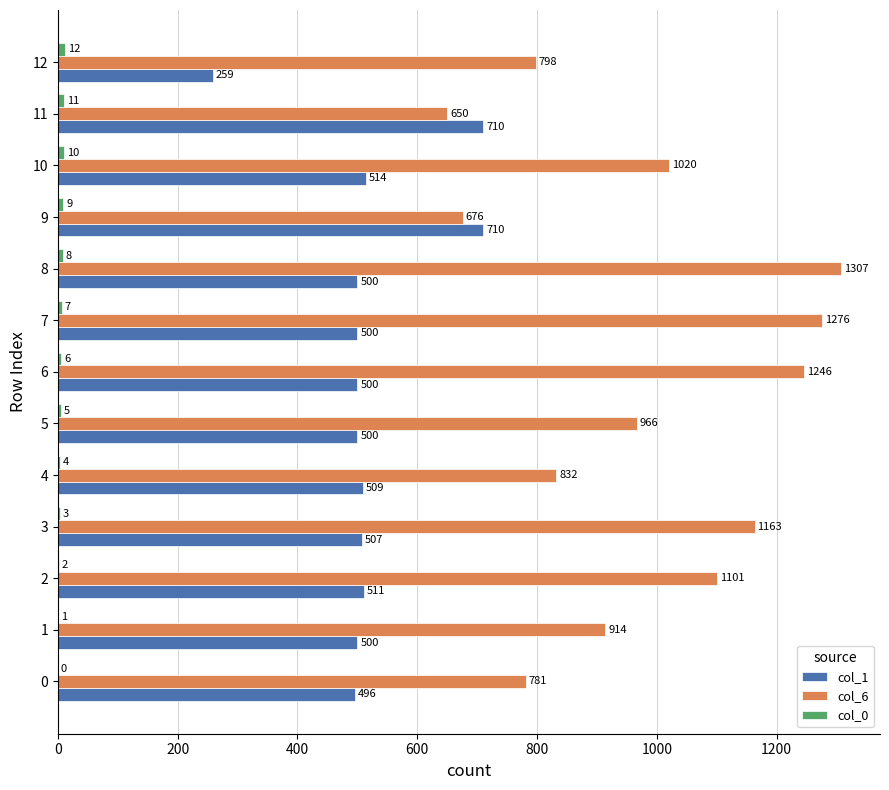

At which category is the sum across all series the highest?

8